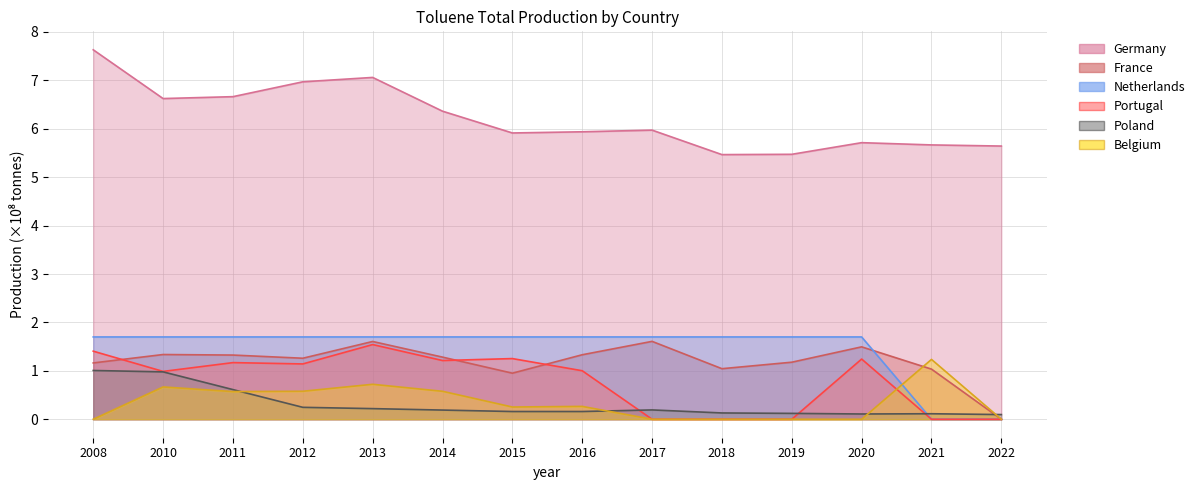

Which series changed the most between 2011 and 2013?

Germany